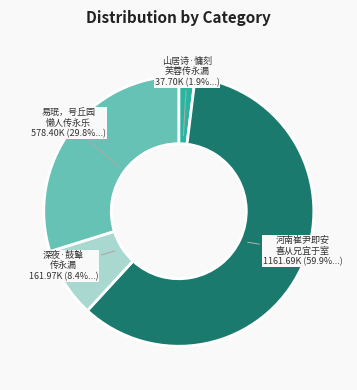

Which category has the smallest portion of the pie?

山居诗·慵刻 芙蓉传永漏